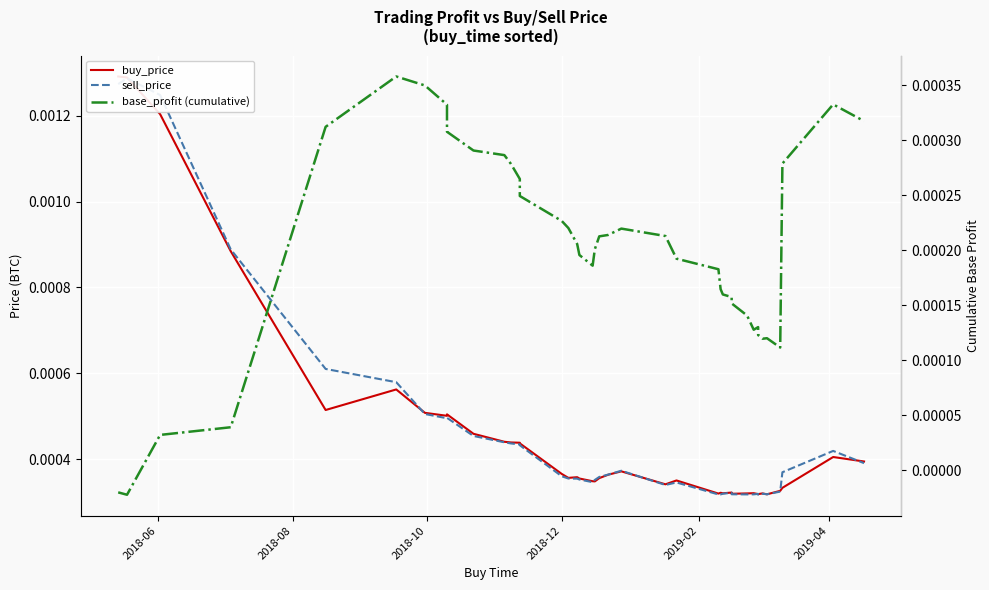

Which series ends up on top after the final intersection of buy_price and sell_price?

buy_price